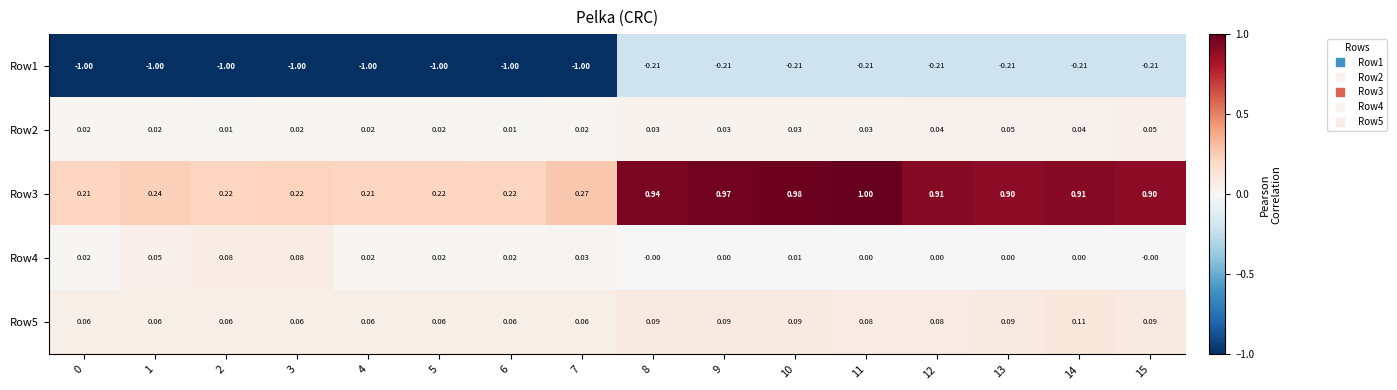

At 6, list the series in order from smallest to largest.

Row1, Row2, Row4, Row5, Row3